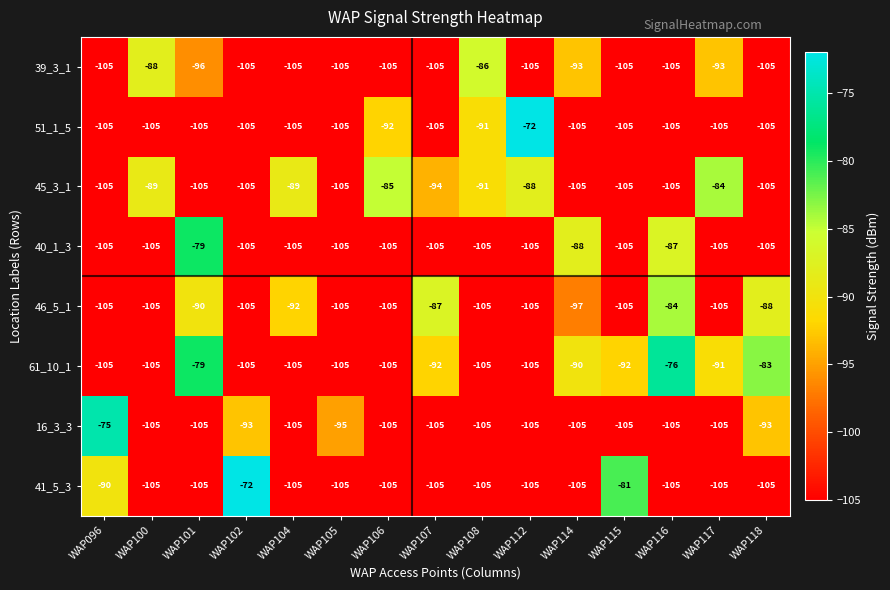

What is the difference between the 45_3_1 values at WAP105 and WAP108?

14